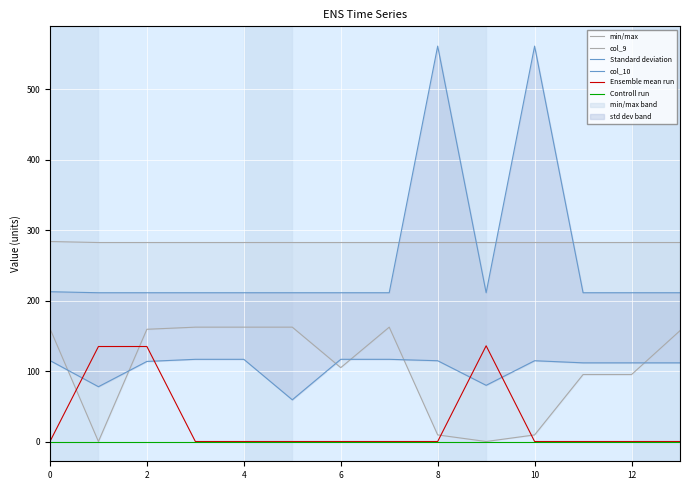

Which series has the widest spread of values?

Standard deviation